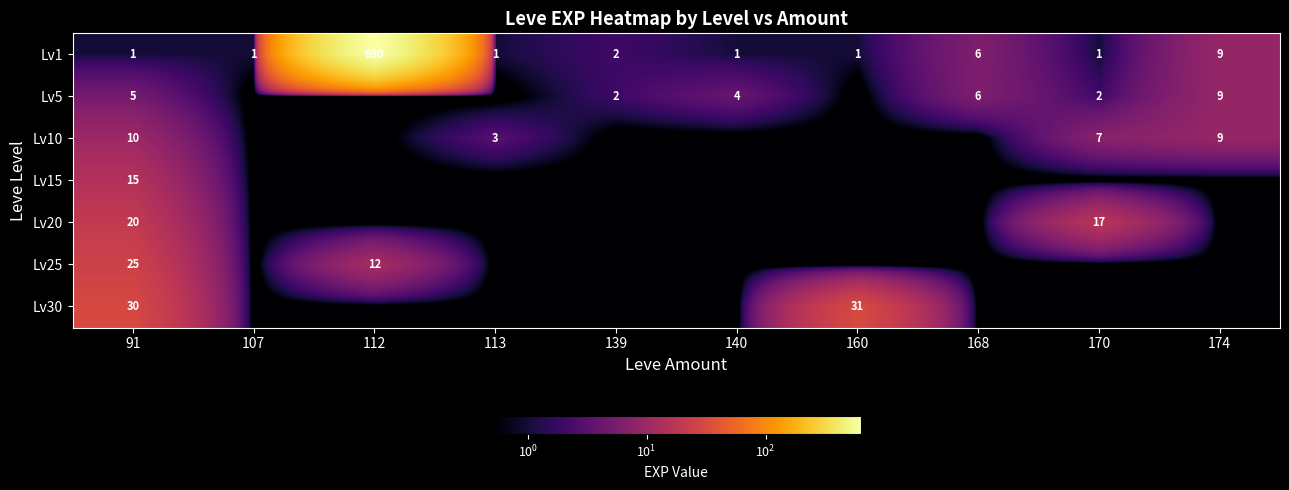

How many data points does each series have?

10